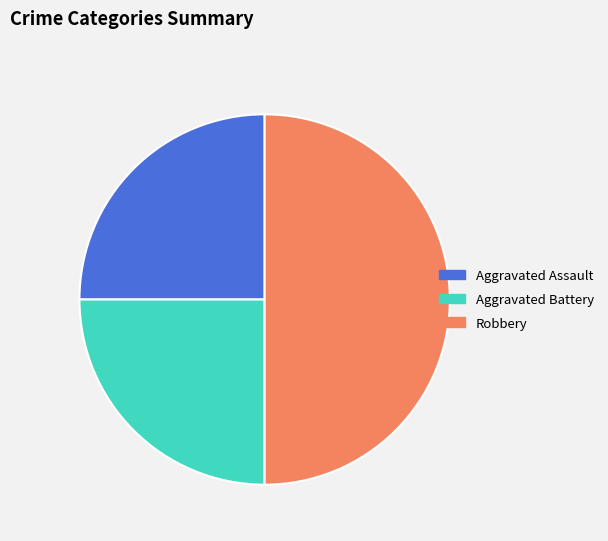

True or false: Robbery accounts for 57% of the total.

False